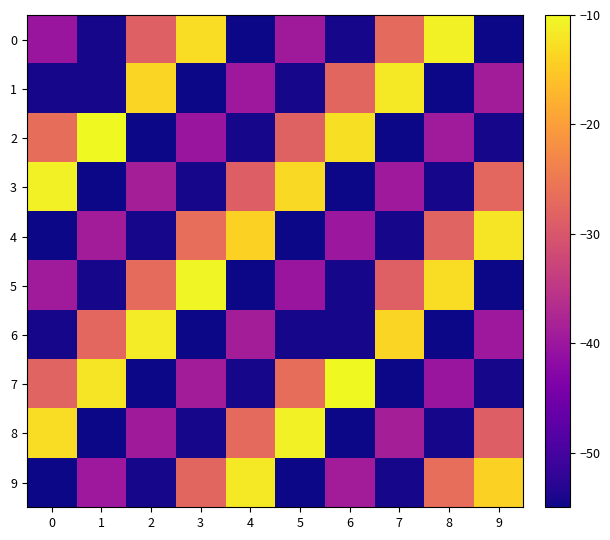

Which series changed the most between 5 and 6?

8